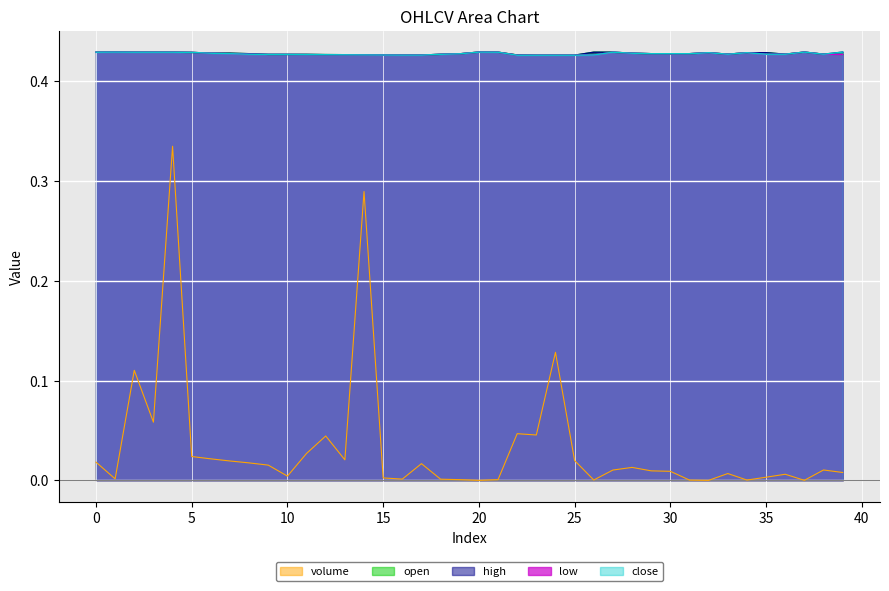

Which has a higher value, 20 or 29?

29